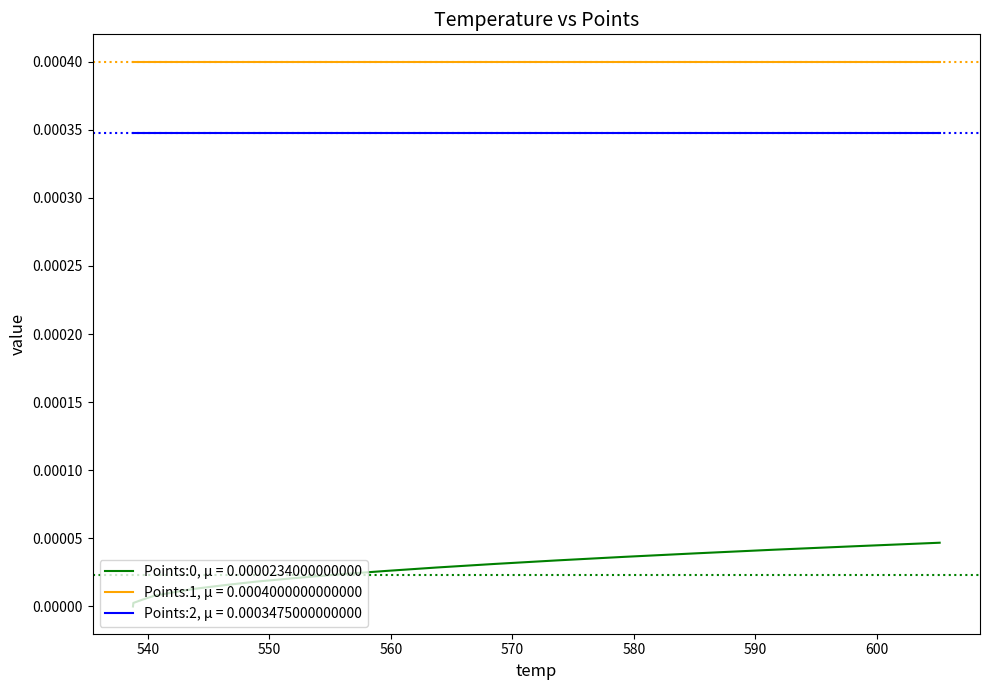

Which series has the largest total across all categories?

Points:1, μ = 0.0004000000000000